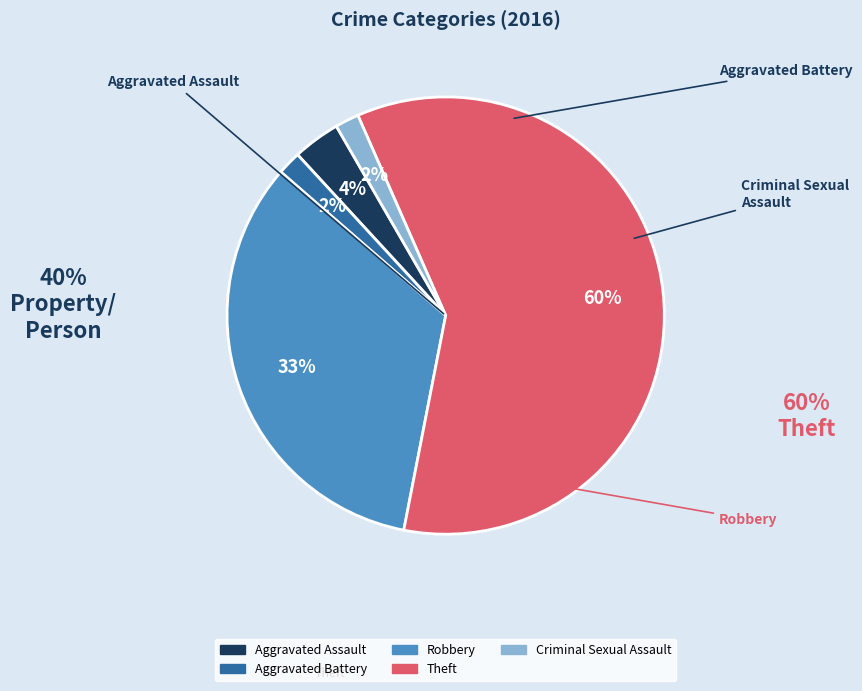

Do Aggravated Assault and Criminal Sexual Assault together represent more than half of the pie?

No